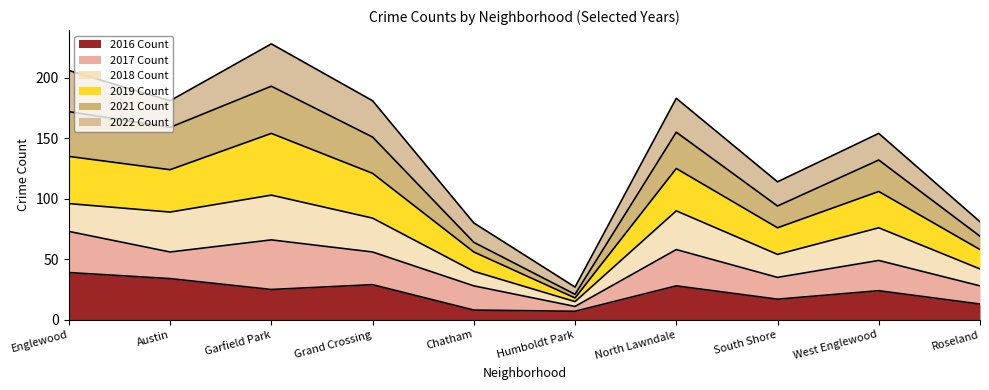

The 2016 Count series shows 44 at North Lawndale. True or false?

False